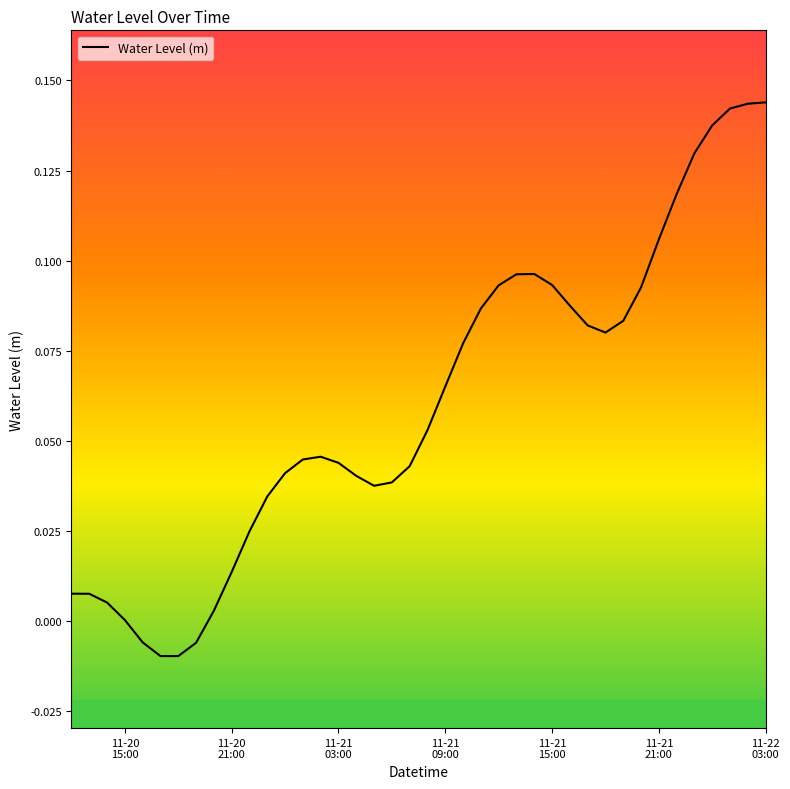

How many lines are shown in the chart?

1